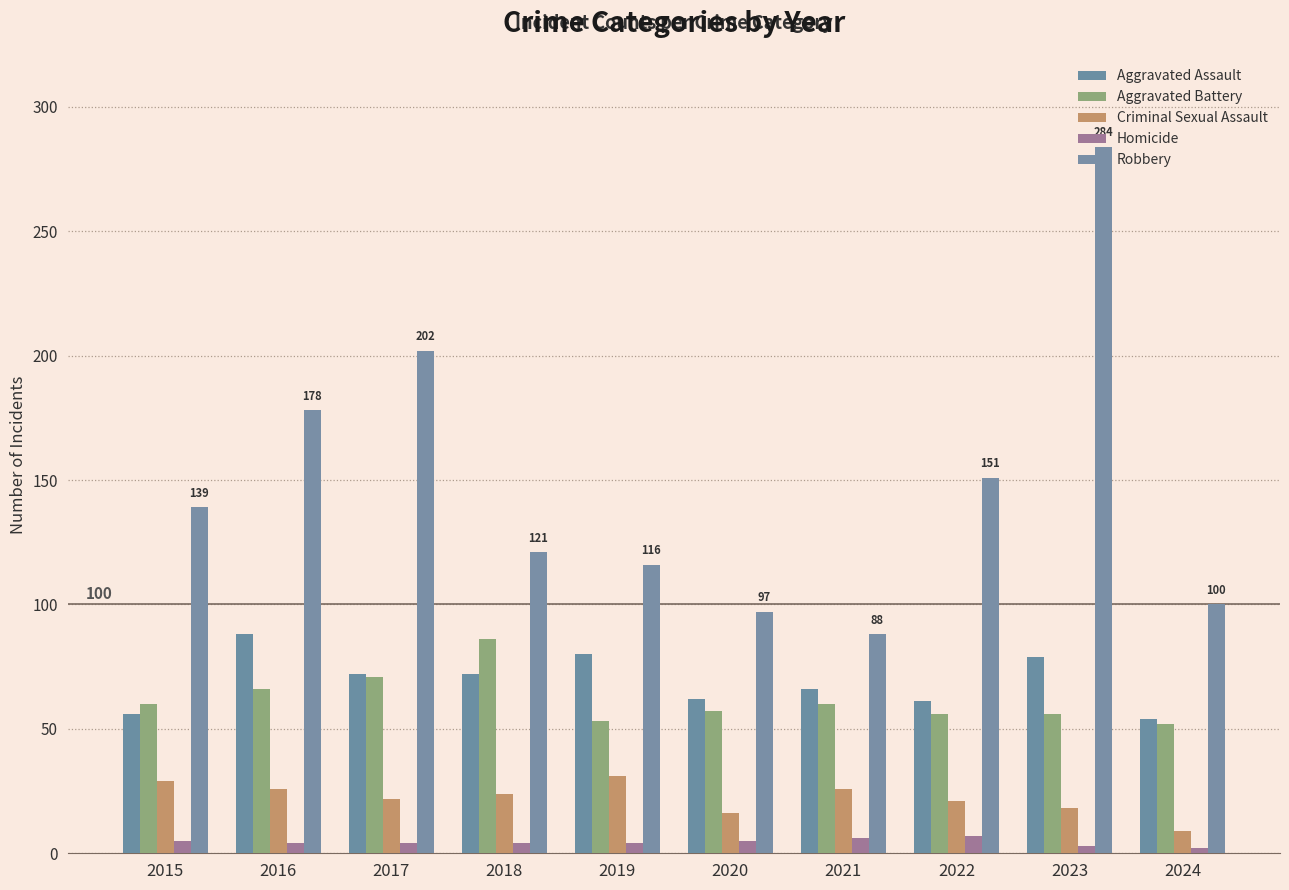

Is it true that Robbery equals 181 at 2018?

False